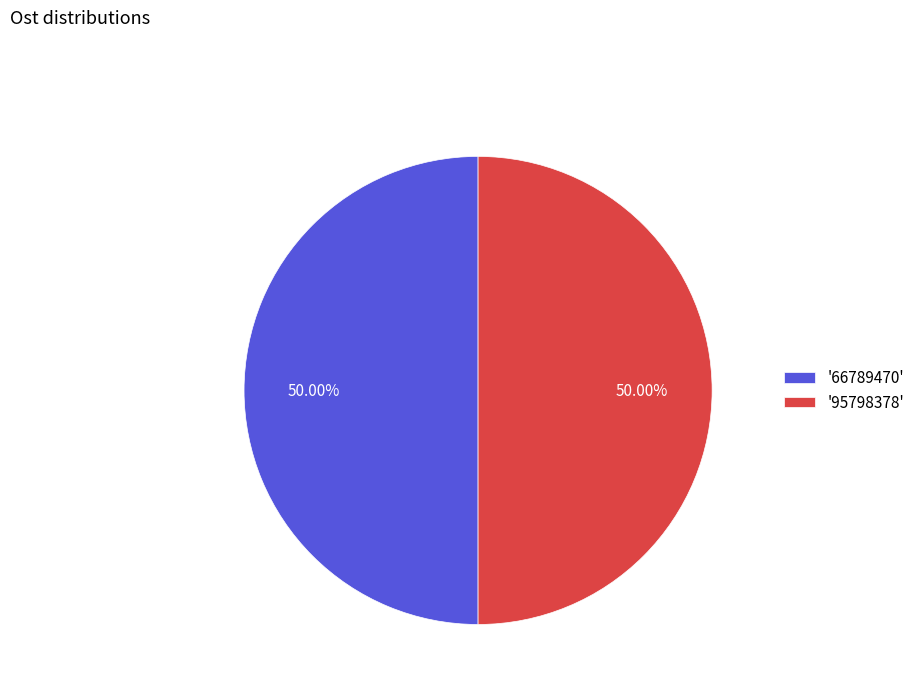

What is the ratio of the value at '95798378' to the value at '66789470'?

1.0